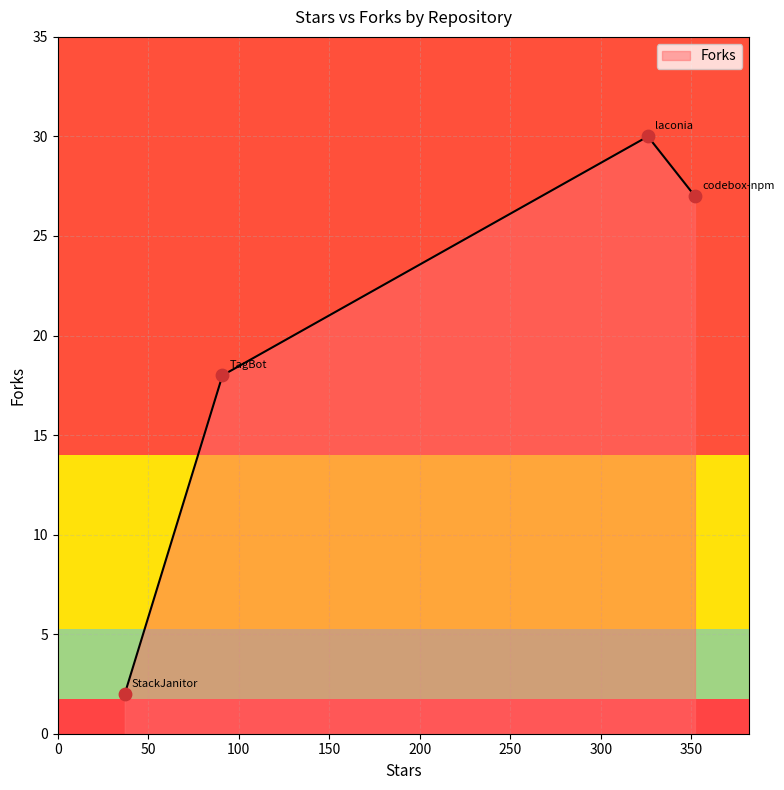

How many interior local peaks (higher than both neighbors) does the data have?

1